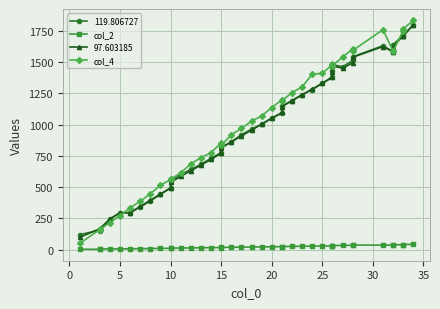

What is the difference between the maximum and minimum values in the col_2 series?

39.0